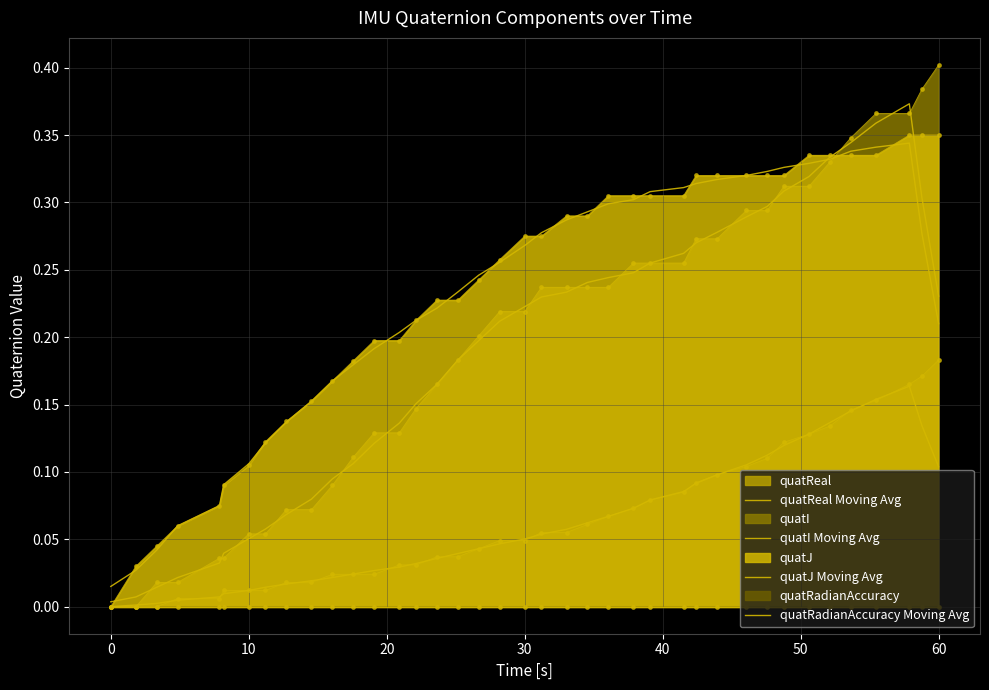

At how many categories does at least one series exceed 0?

39